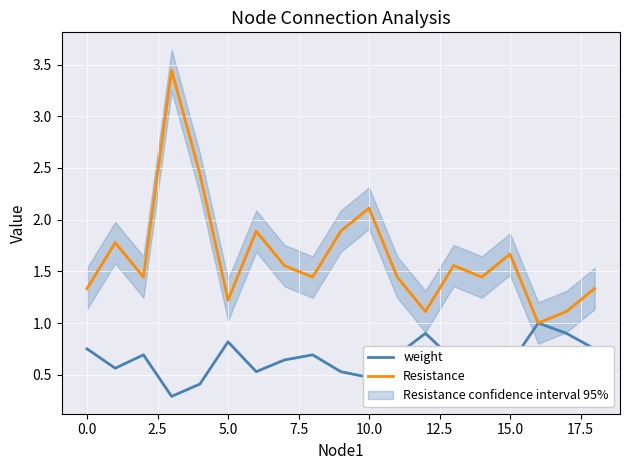

How many data points does each series have?

19